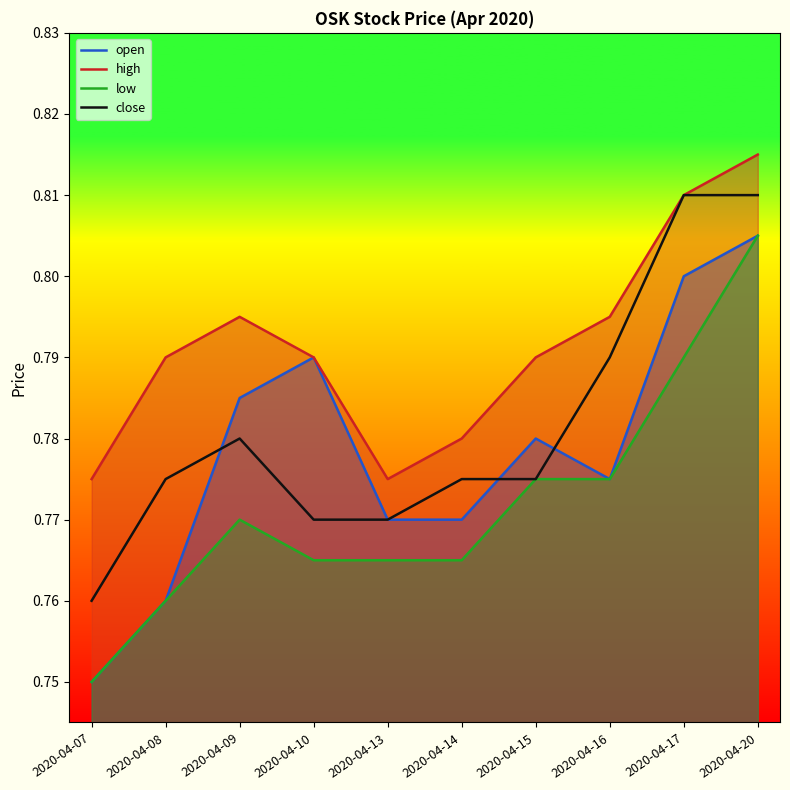

At which label does high reach its minimum?

2020-04-07